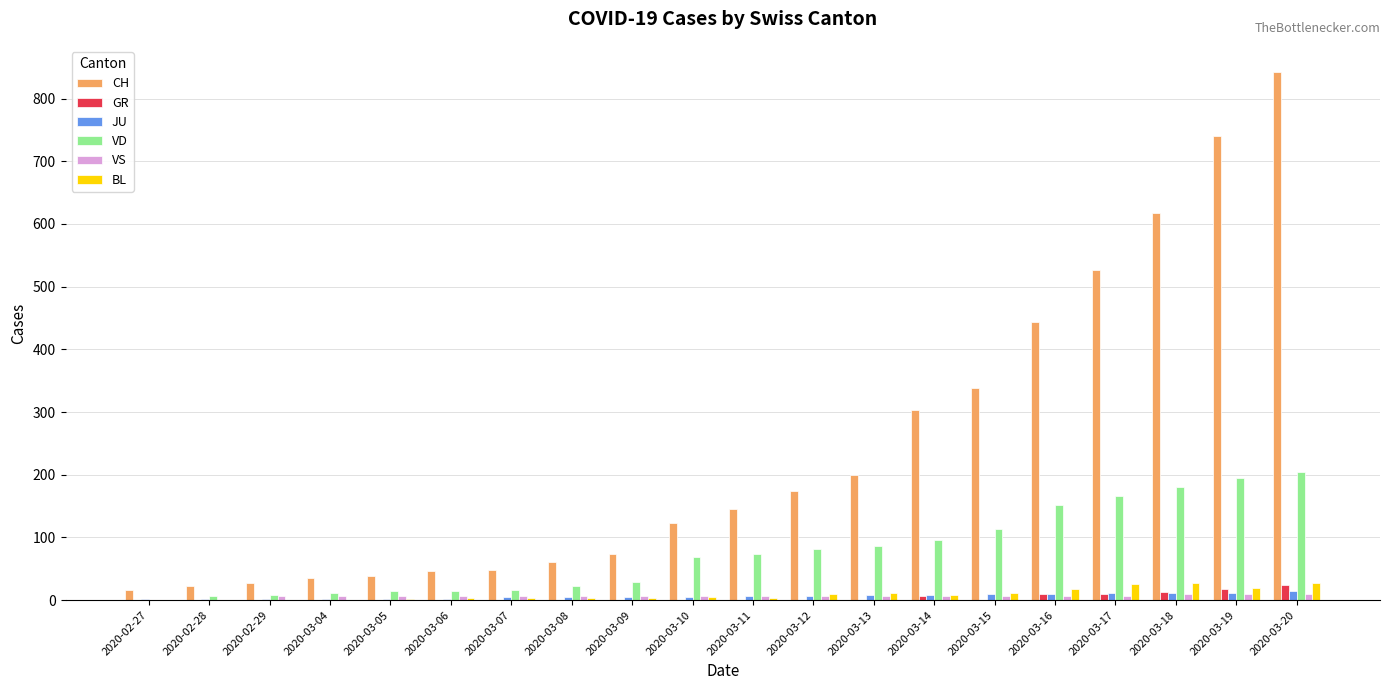

The value of CH at 2020-03-12 is 73. True or false?

False